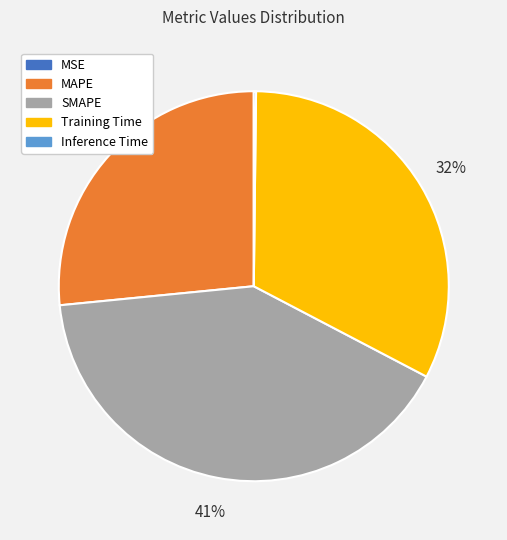

To the nearest percent, what percentage of the pie is Training Time?

32%